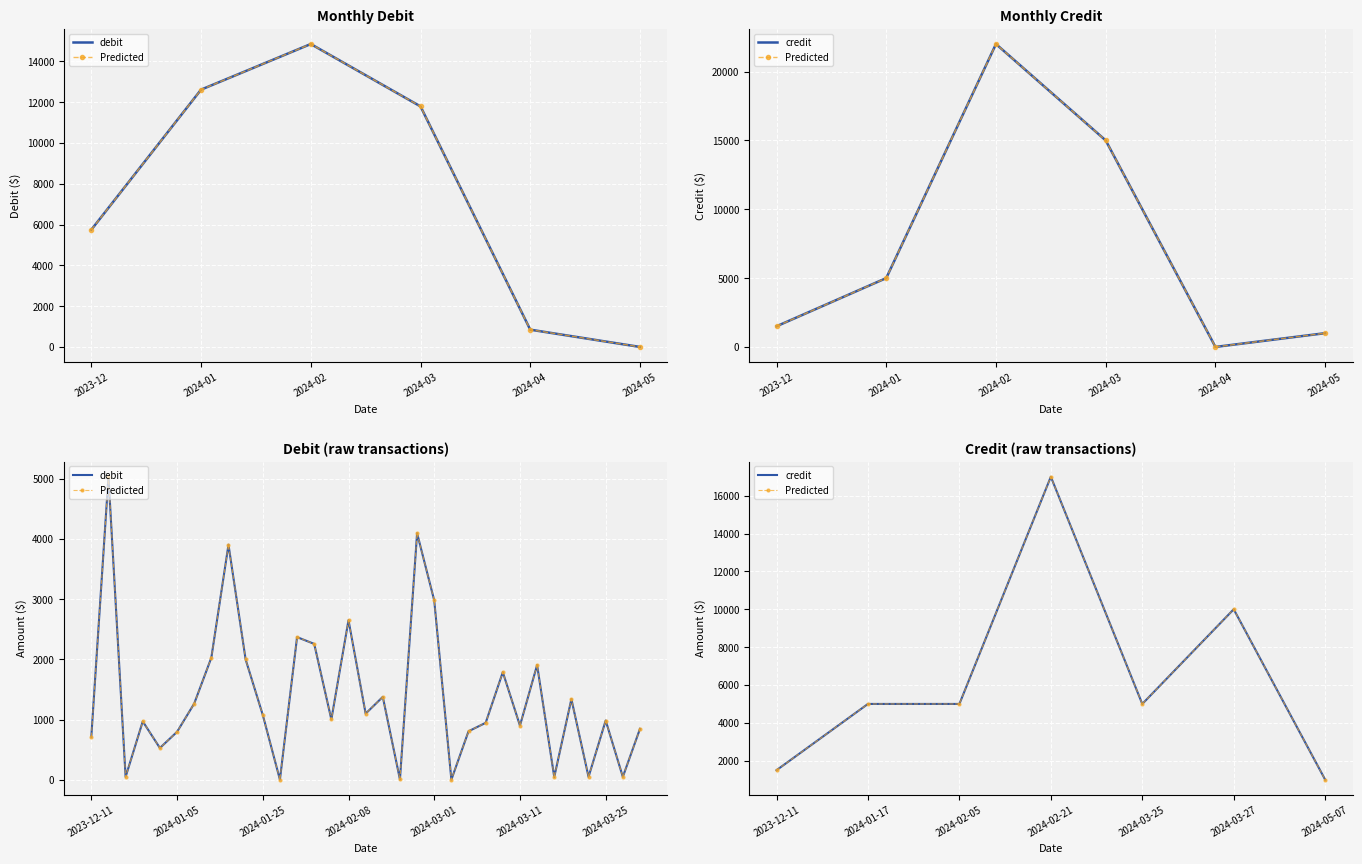

What is the average value?

1389.8